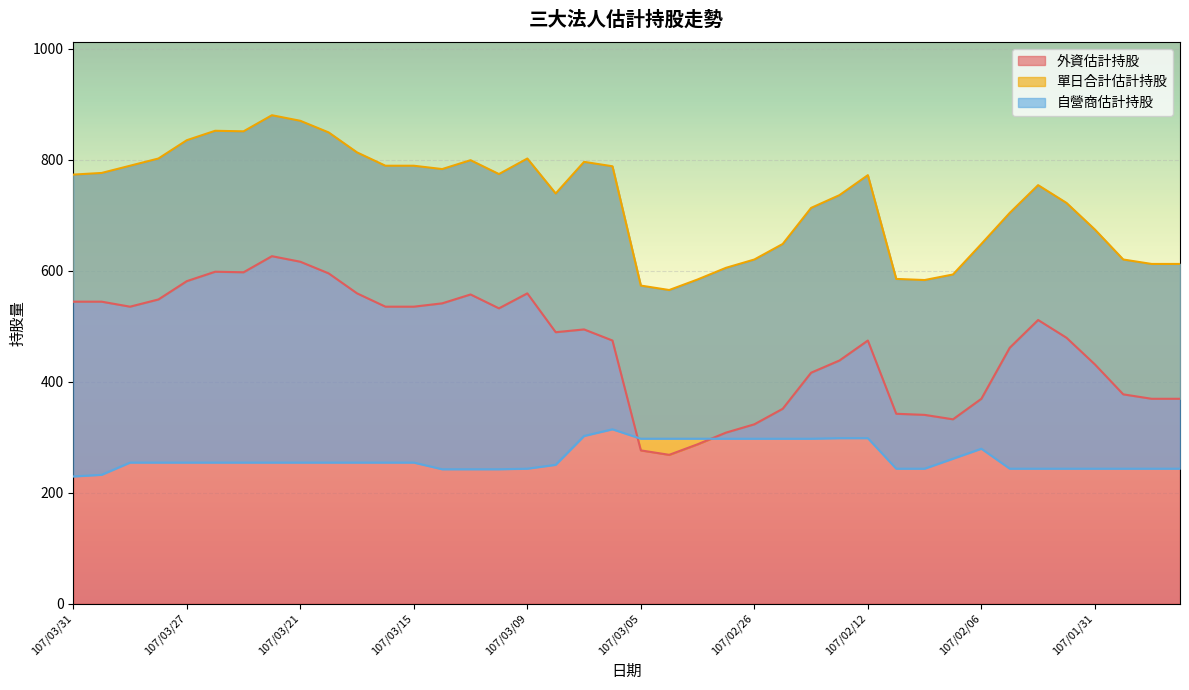

What is the minimum value for 外資估計持股?

268